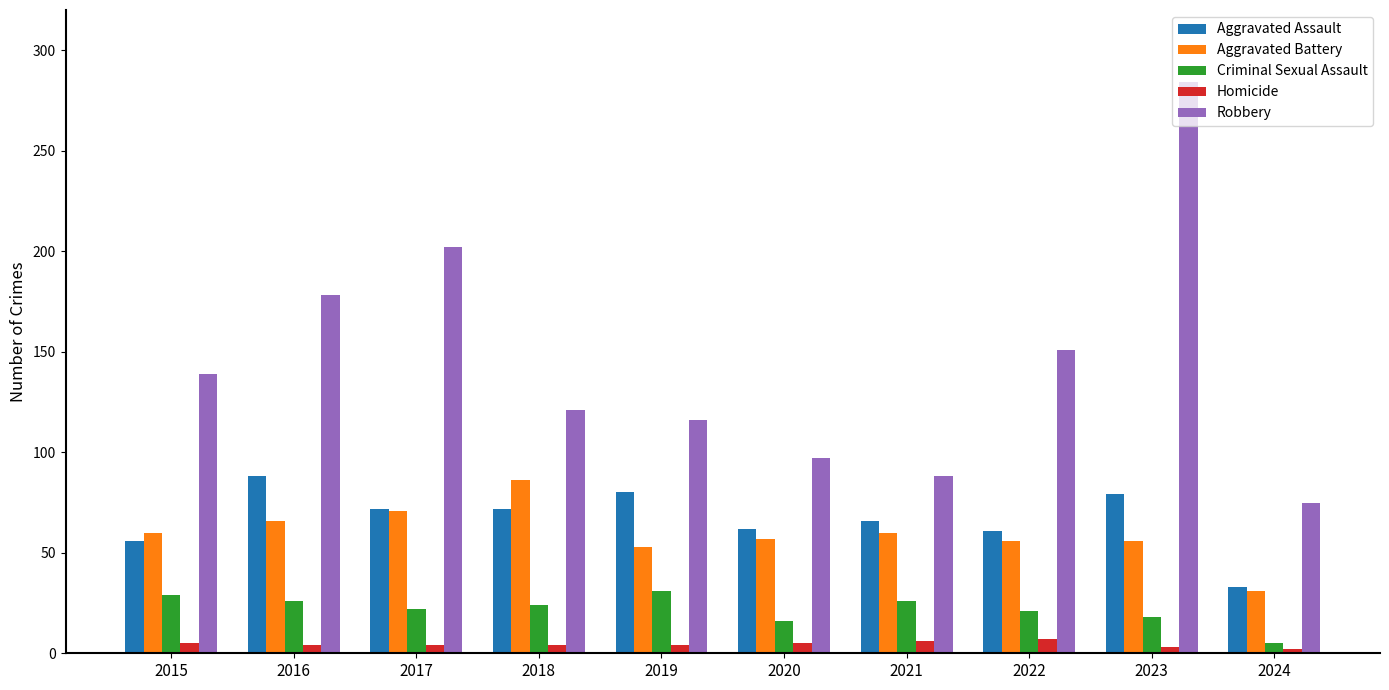

Is the value of Robbery at 2021 greater than the value of Aggravated Battery at 2020?

Yes